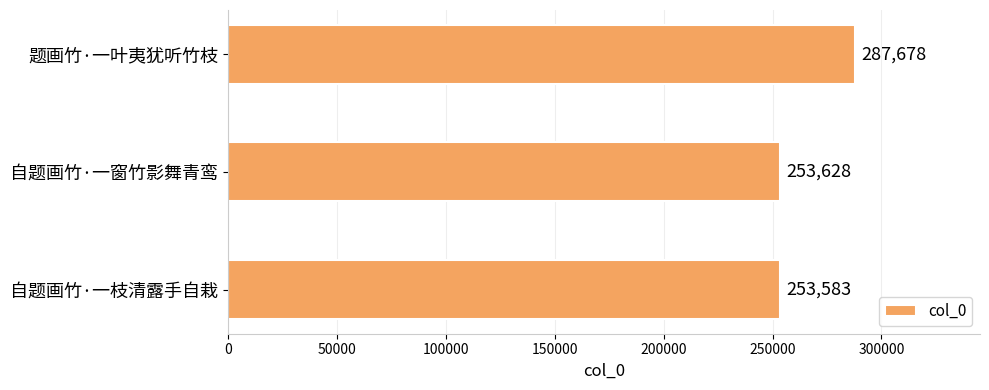

What is the average value?

264963